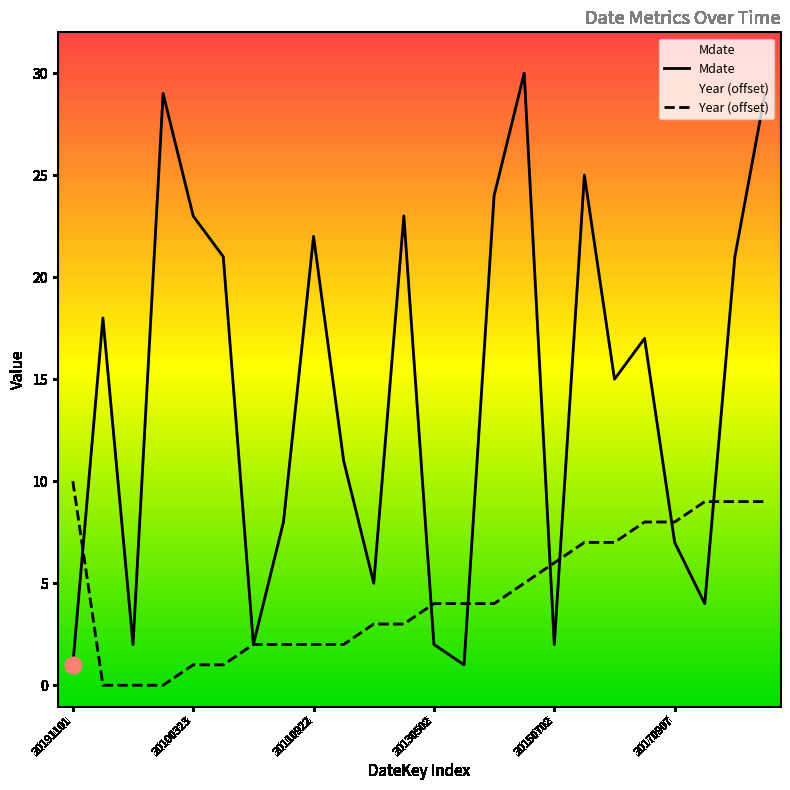

The value of Mdate at 20140530 is 13. True or false?

False